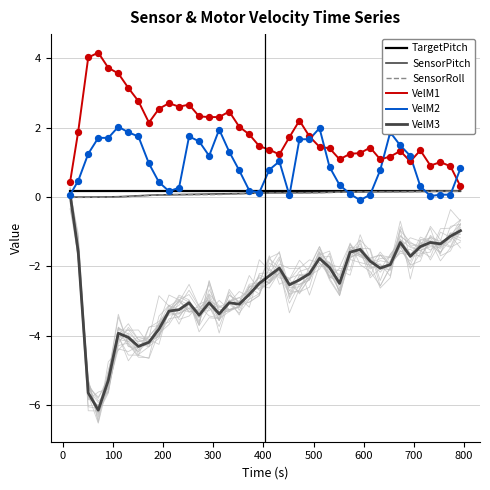

What are all the series names shown in the legend?

TargetPitch, SensorPitch, SensorRoll, VelM1, VelM2, VelM3